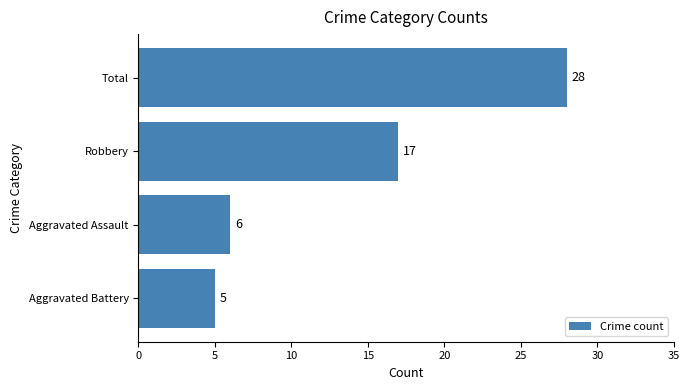

Reading bottom to top, list all the values displayed in this chart.

5	6	17	28